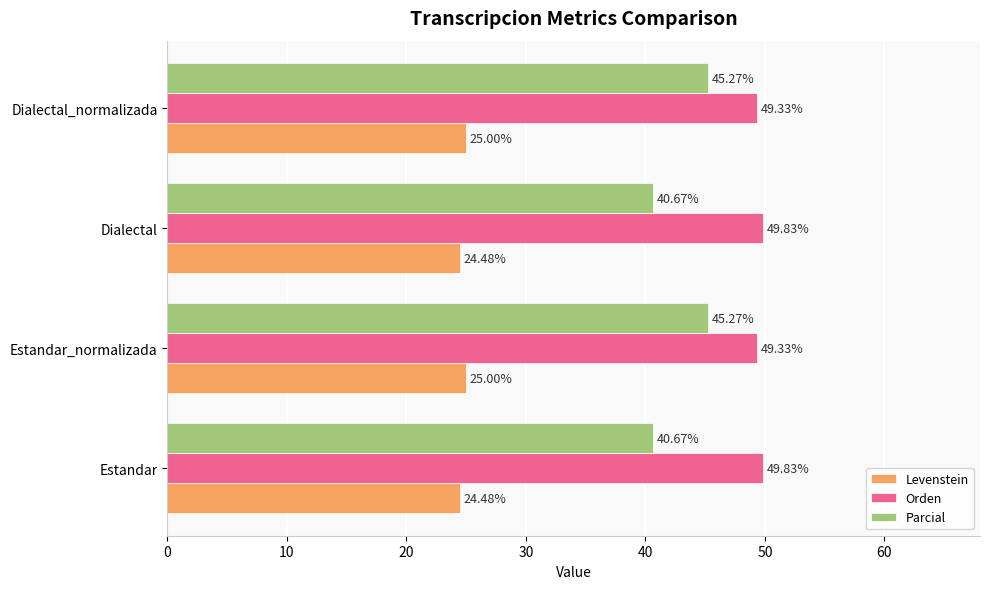

How many values in the Levenstein series are below 25?

2